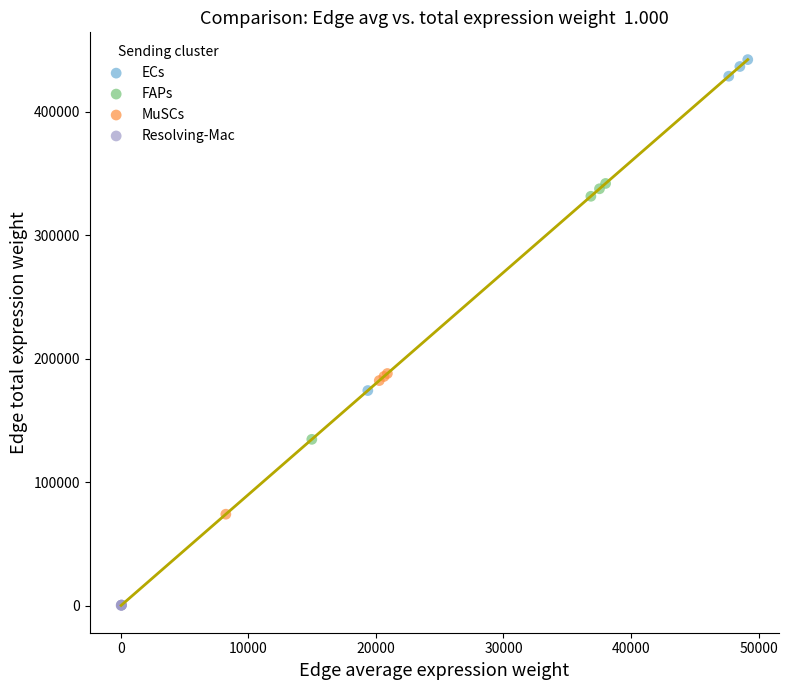

Which series contains the highest Y value?

ECs